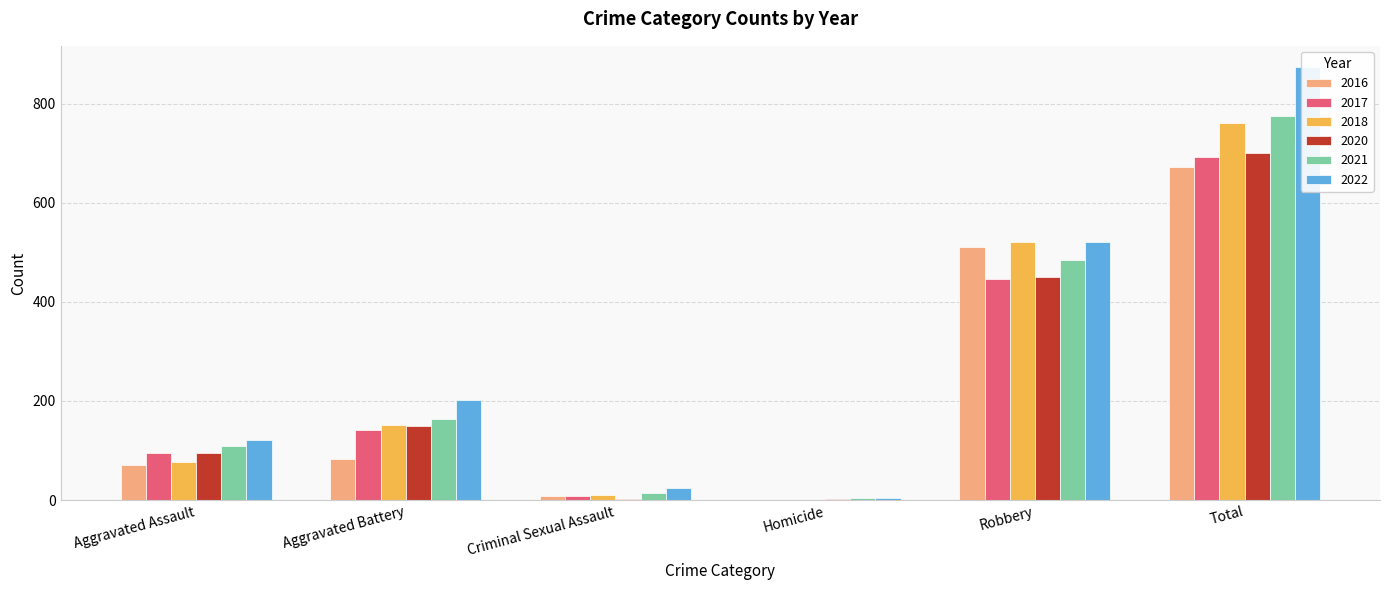

At which label does 2017 first exceed 142?

Robbery